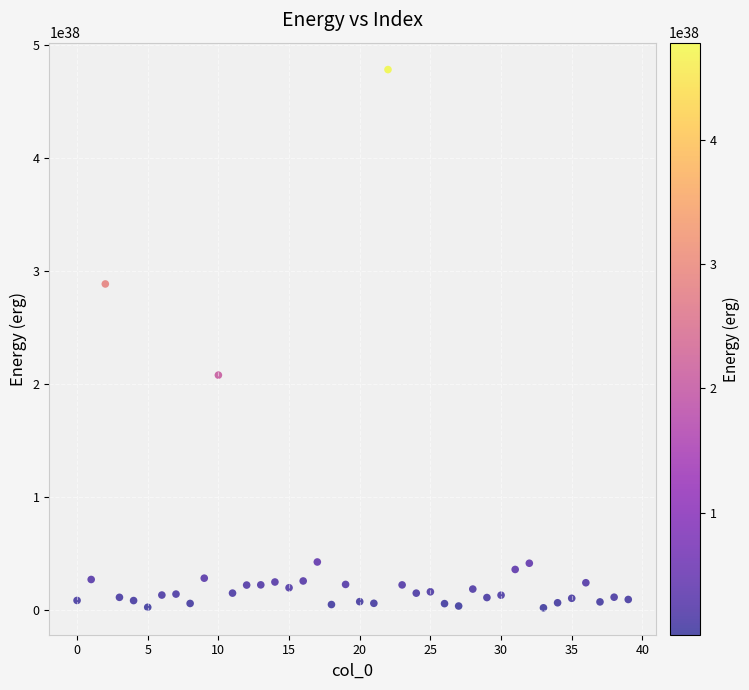

What Y value in the scatter plot is closest to 240095930675438516821130845353028878336?

207817098909516086725626441232436690944